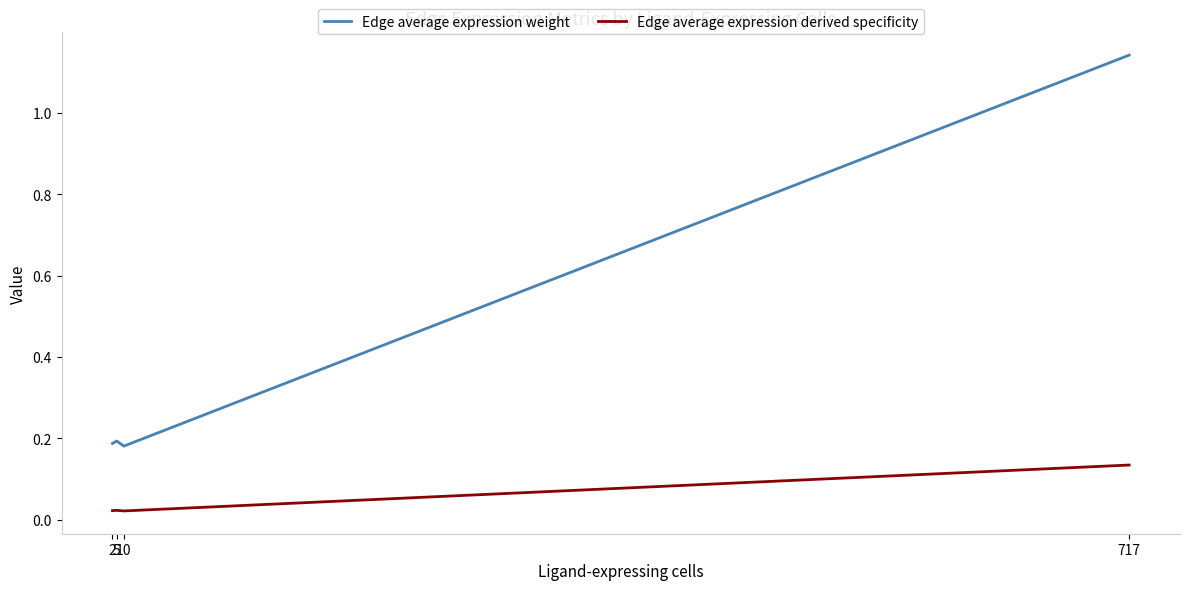

List the series in order of their peak value, lowest first.

Edge average expression derived specificity, Edge average expression weight